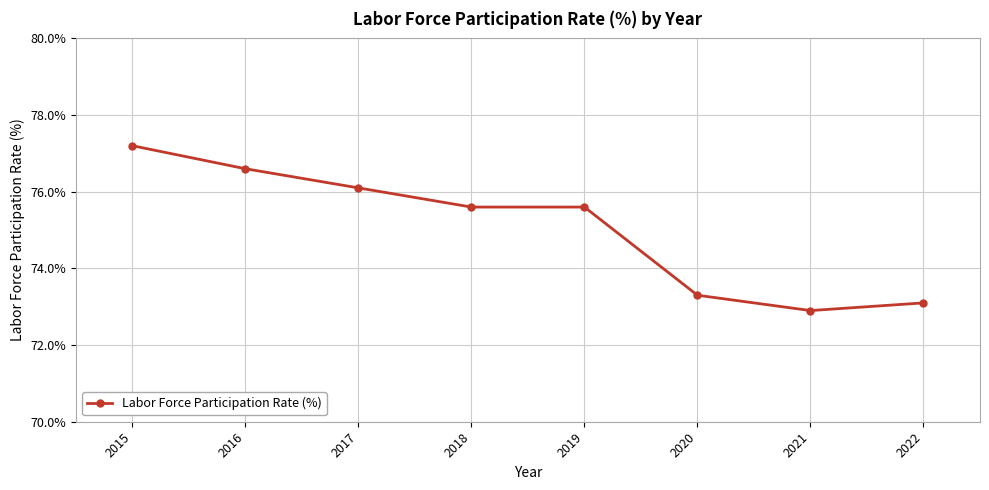

Reading left to right, list all the values displayed in this chart.

77.2	76.6	76.1	75.6	75.6	73.3	72.9	73.1